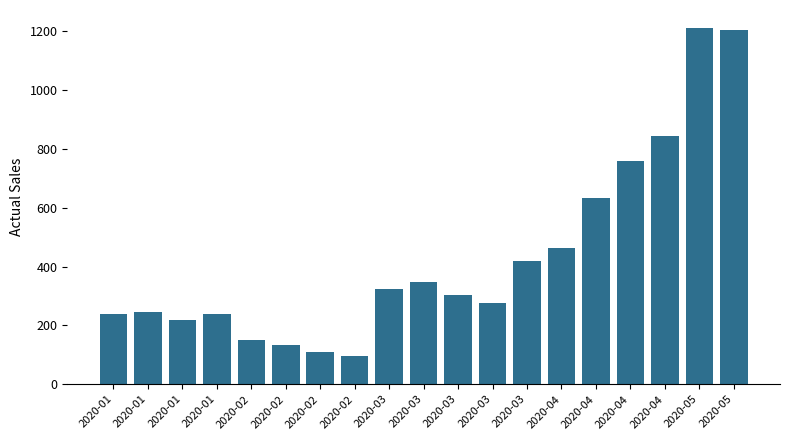

What is the change in value from 2020-01 to 2020-03?

+81